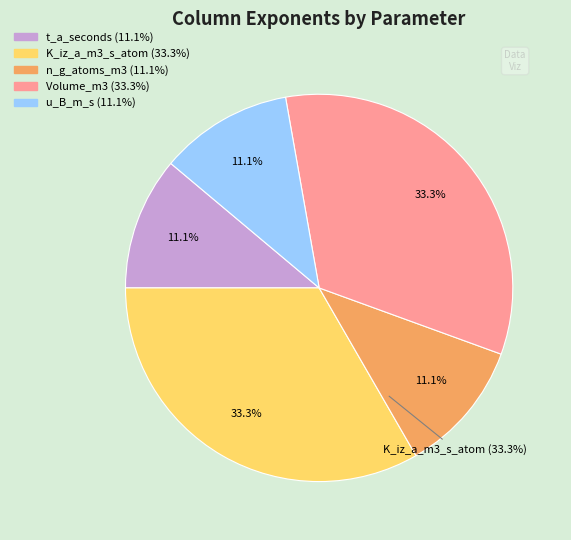

Rank the categories by value from highest to lowest.

K_iz_a_m3_s_atom, Volume_m3, t_a_seconds, n_g_atoms_m3, u_B_m_s